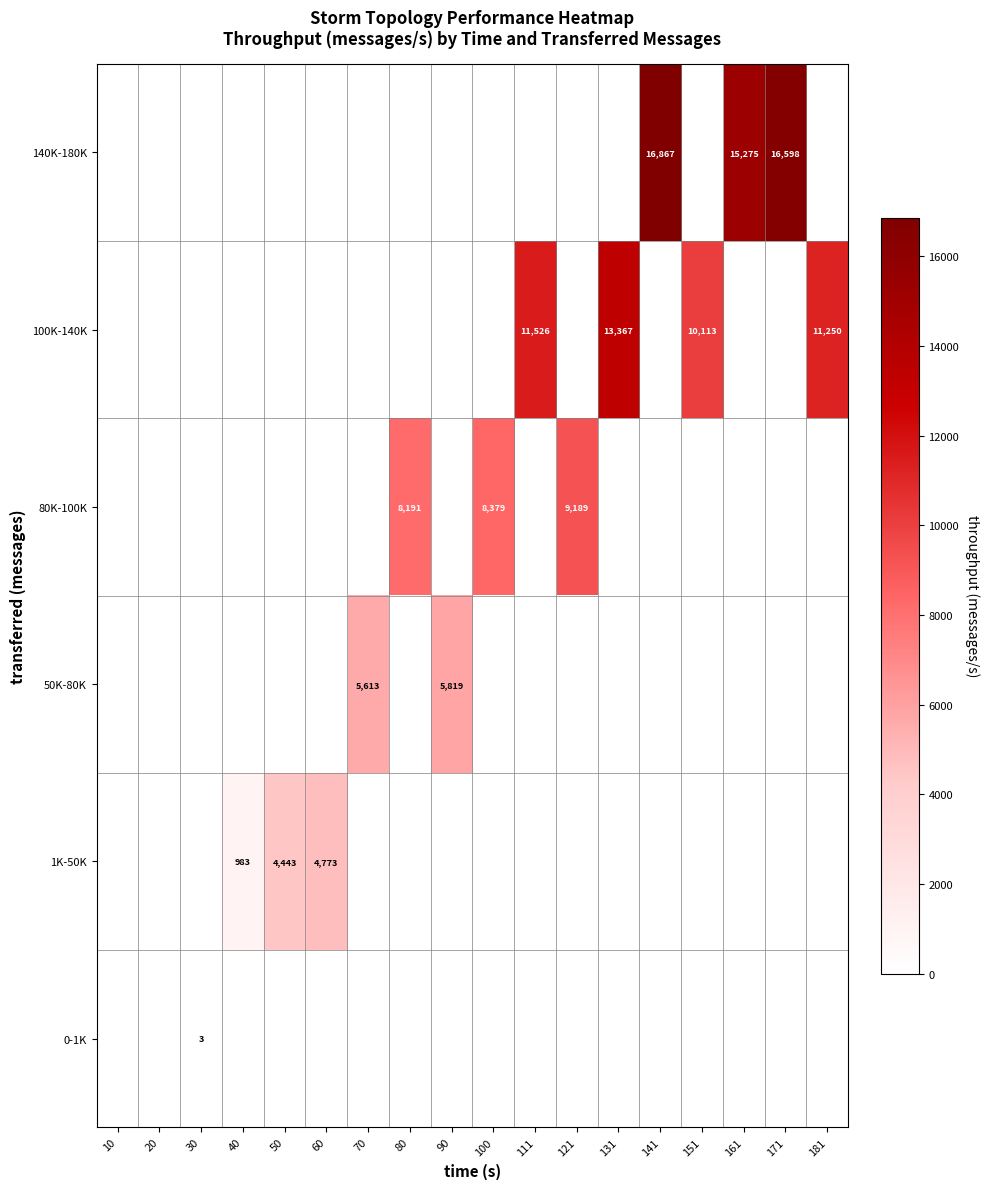

The value of 100K-140K at 151 is 10113. True or false?

True